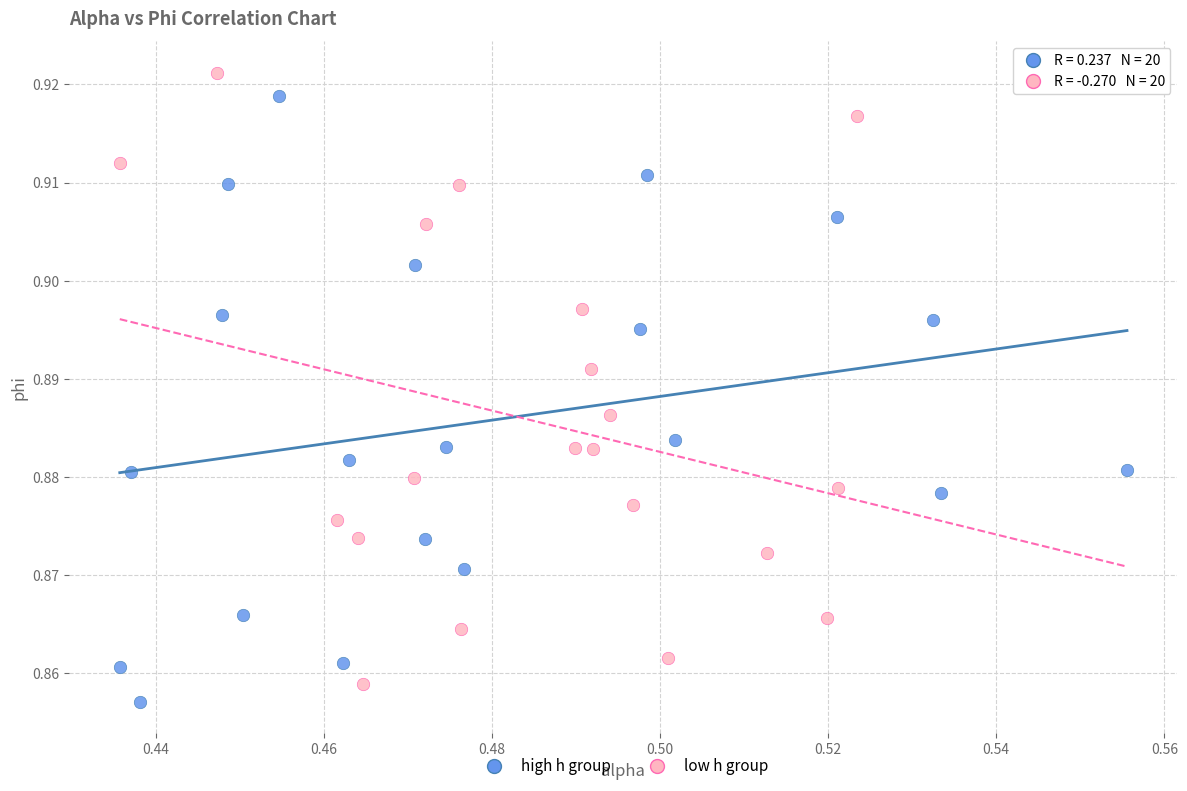

What are all the series names shown in the legend?

high h group, low h group